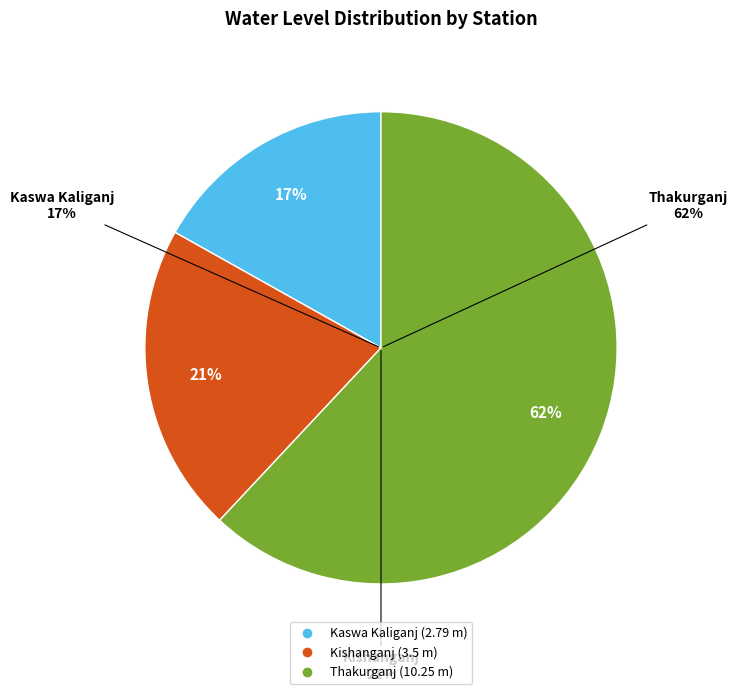

How much of the chart is everything except Thakurganj?

38.0%